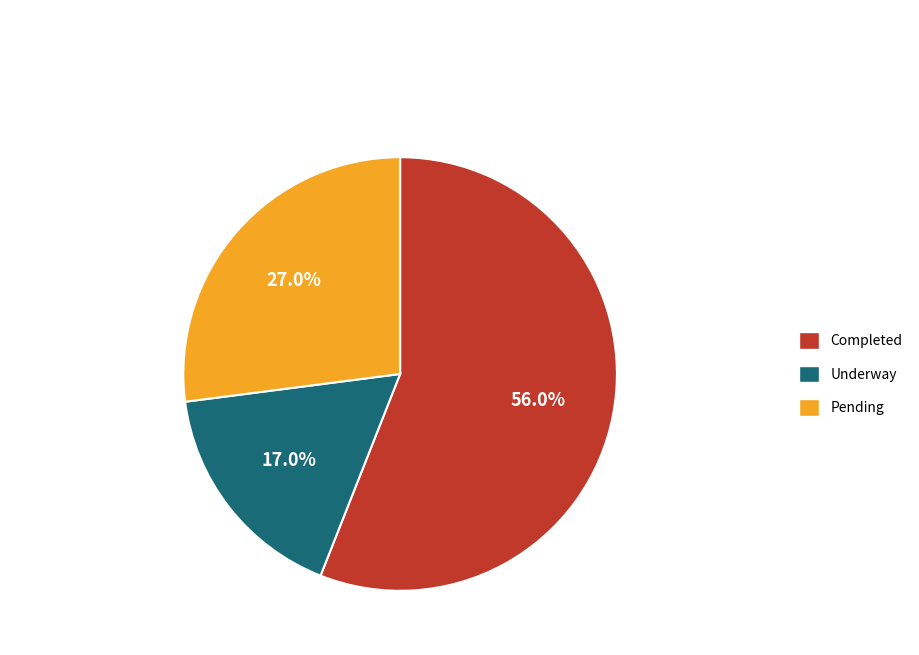

To the nearest percent, what portion does Pending represent?

27%